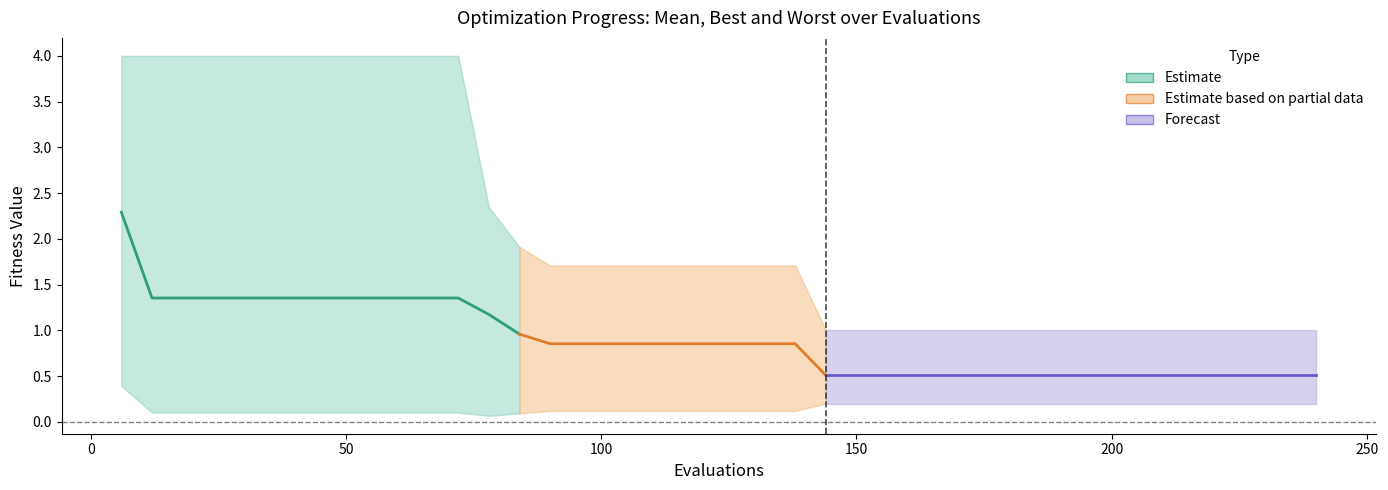

What is the sum of all mean values?

35.6